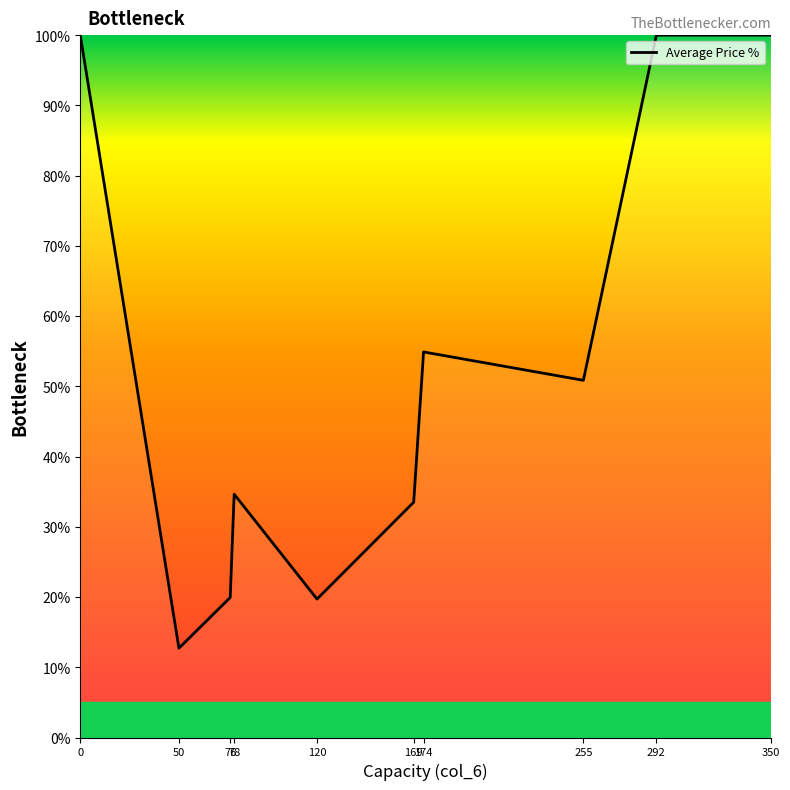

Which has a higher value, 174 or 292?

292